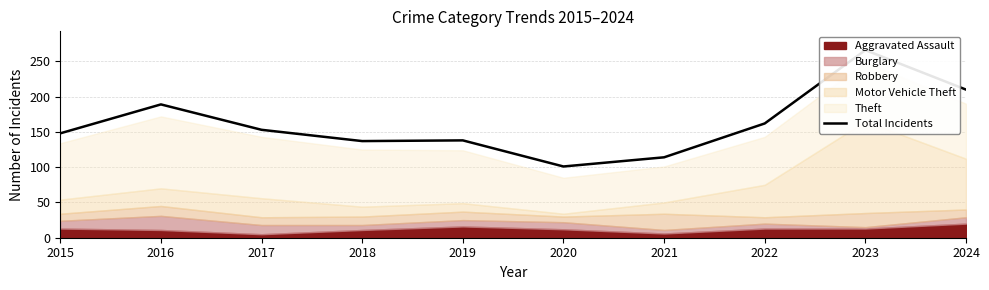

Between 2023 and 2019, which is larger?

2023